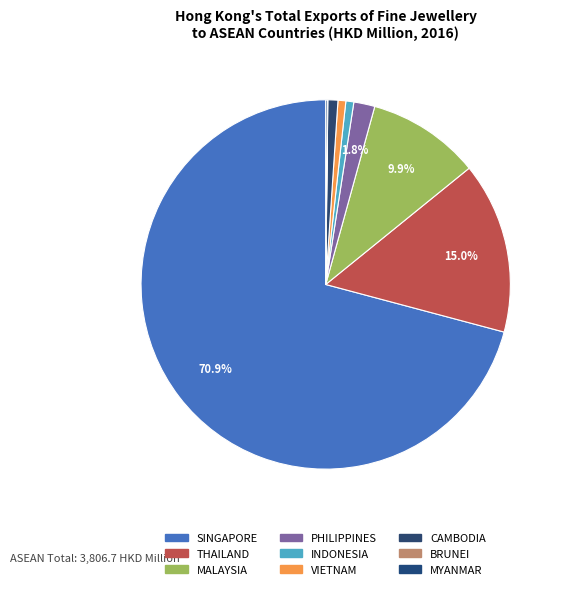

To the nearest percent, what portion does PHILIPPINES represent?

2%